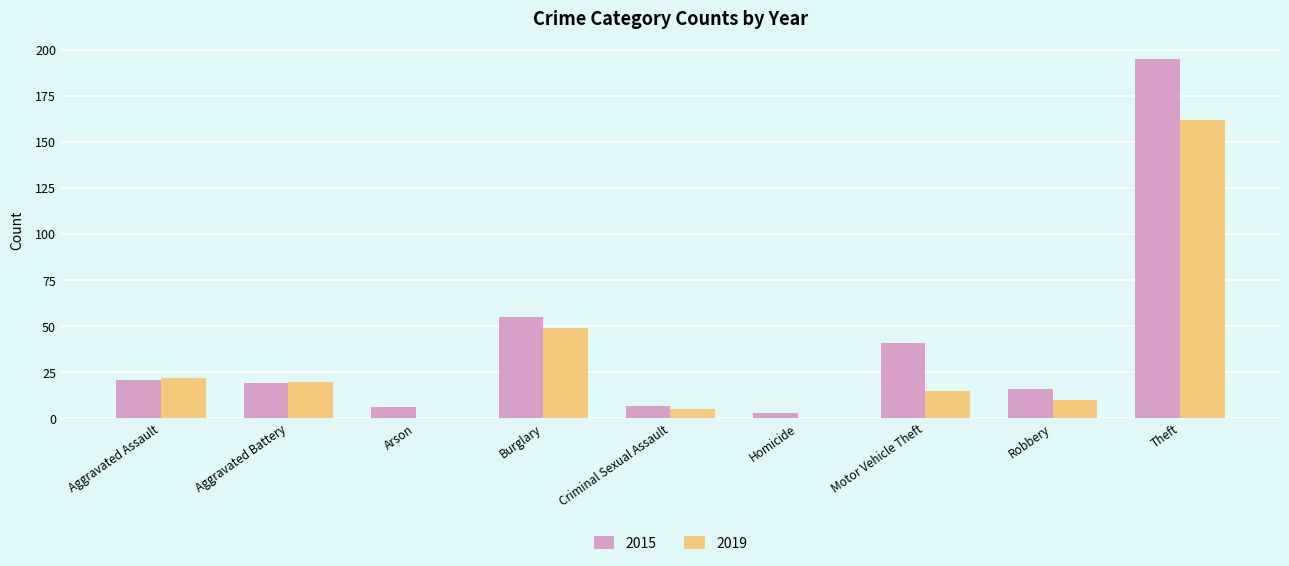

Reading left to right, extract all data points from this chart.

2015: Aggravated Assault=21	Aggravated Battery=19	Arson=6	Burglary=55	Criminal Sexual Assault=7	Homicide=3	Motor Vehicle Theft=41	Robbery=16	Theft=195
2019: Aggravated Assault=22	Aggravated Battery=20	Arson=0	Burglary=49	Criminal Sexual Assault=5	Homicide=0	Motor Vehicle Theft=15	Robbery=10	Theft=162